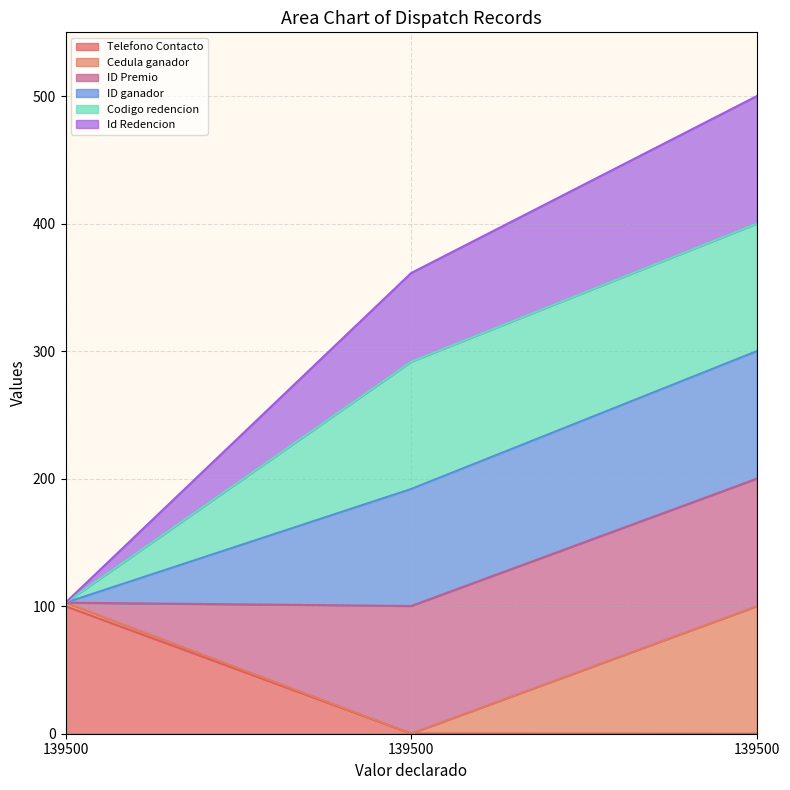

Where does the Id Redencion series first go above 361?

139500